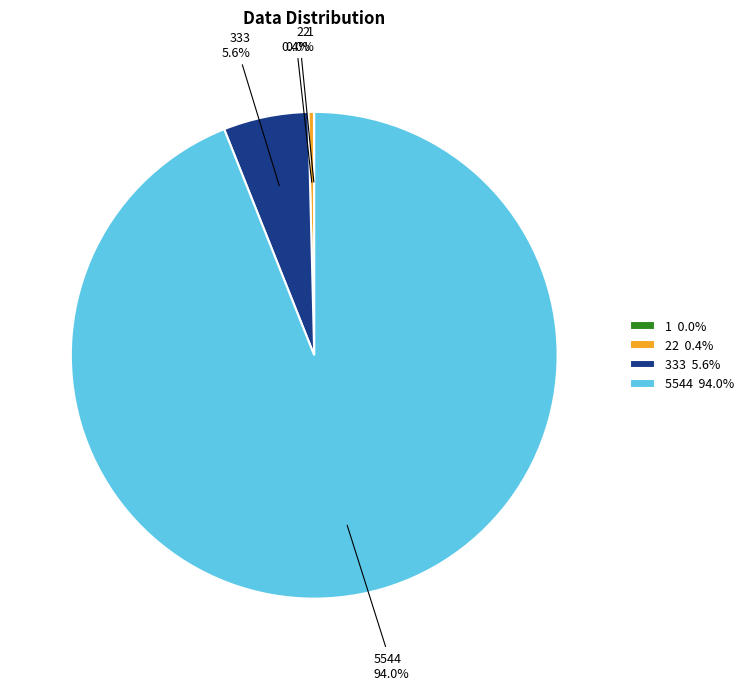

Combined, do 5544 and 333 account for over 50%?

Yes